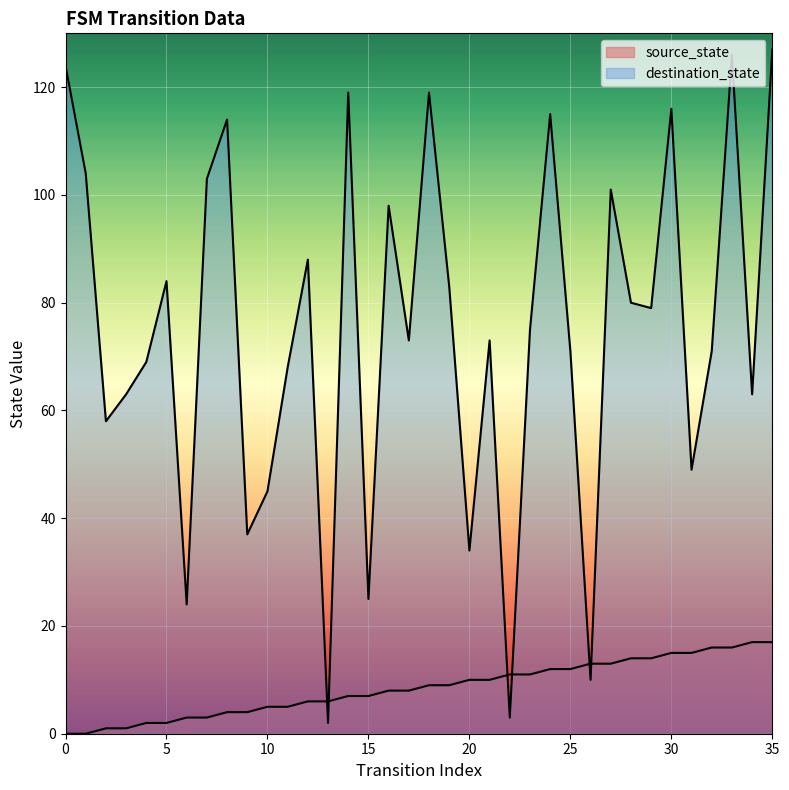

How many series are shown in this chart?

2